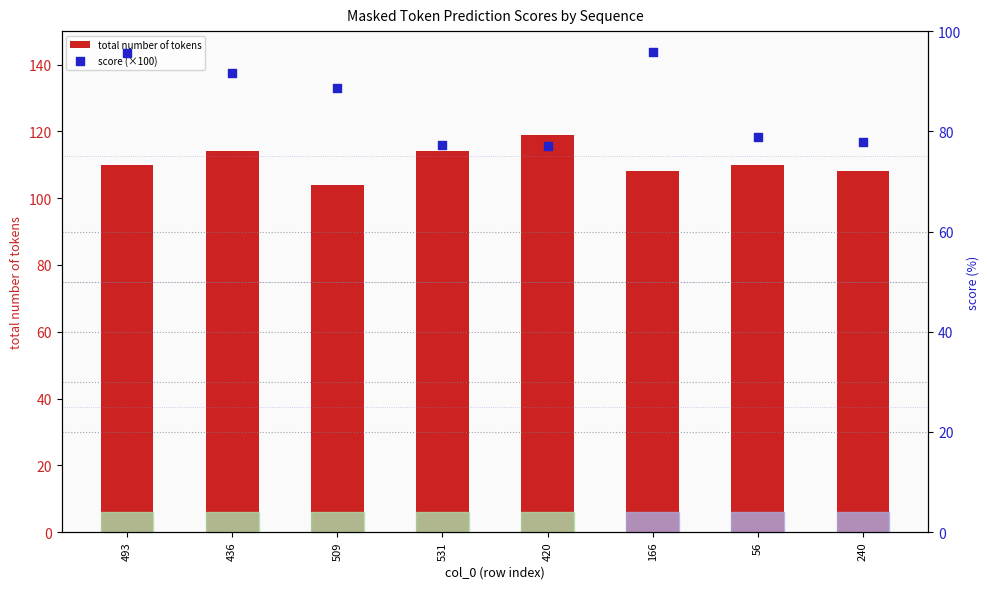

Is the value of score (×100) at 531 greater than the value of total number of tokens at 493?

No